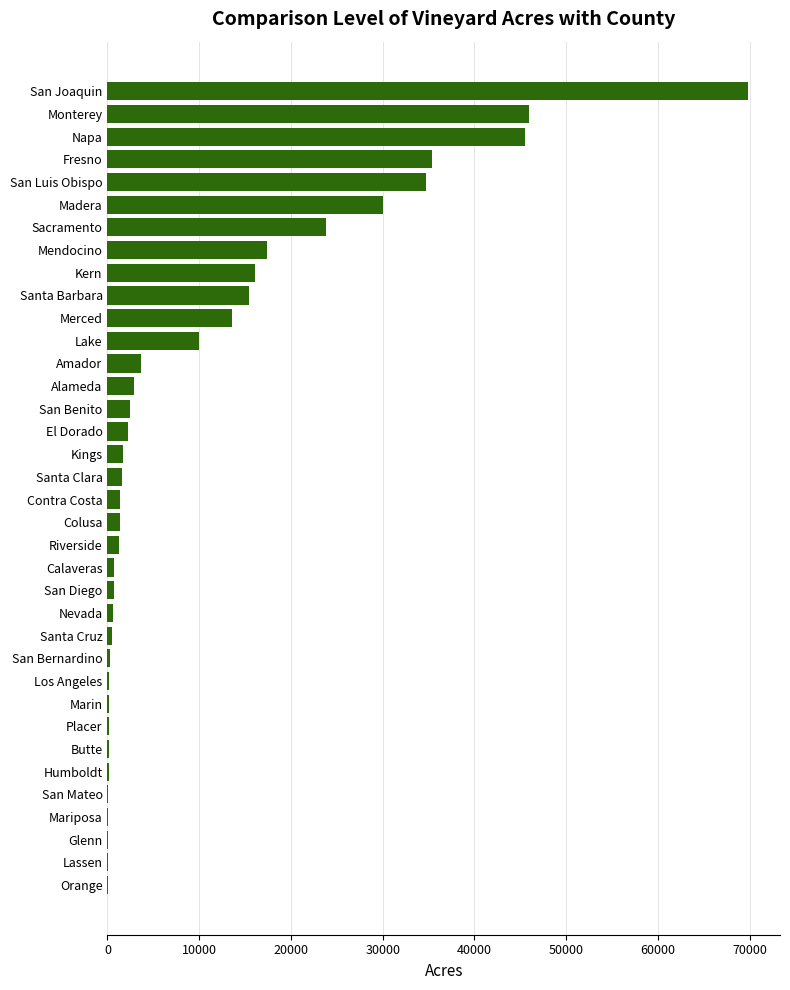

How many series are shown in this chart?

1